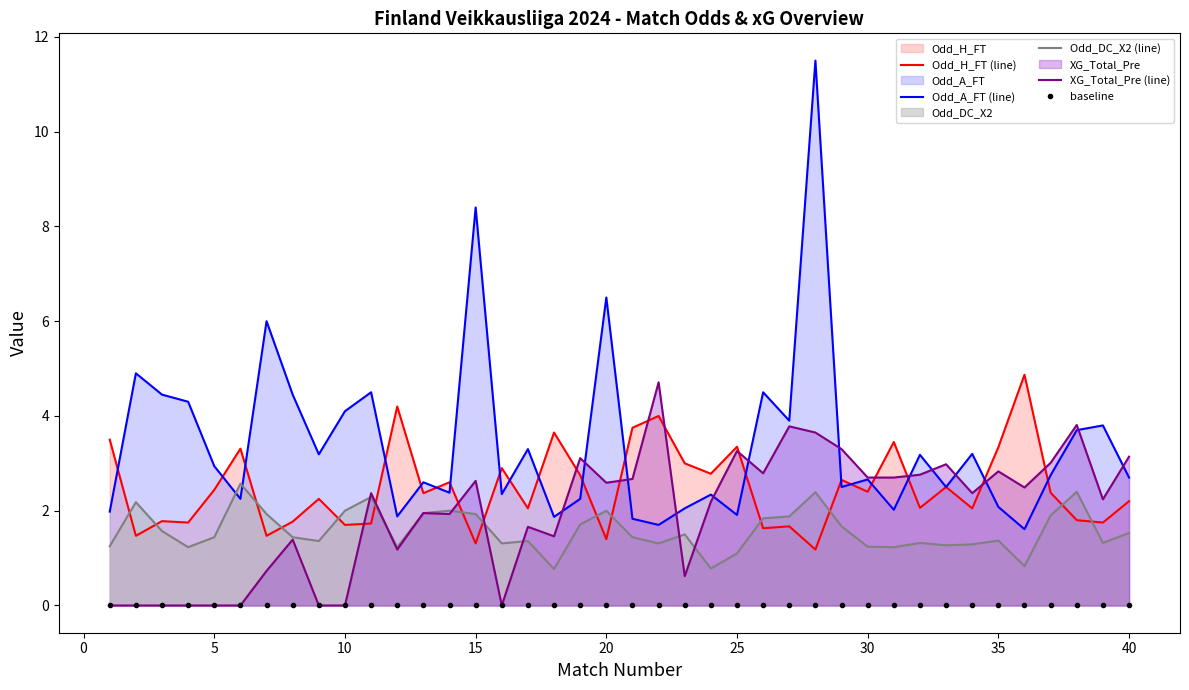

Reading right to left, transcribe all the data shown in this chart.

Odd_H_FT (line): 2.2	1.8	1.8	2.4	4.9	3.3	2.0	2.5	2.1	3.5	2.4	2.6	1.2	1.7	1.6	3.4	2.8	3.0	4.0	3.8	1.4	2.8	3.6	2.0	2.9	1.3	2.6	2.4	4.2	1.7	1.7	2.2	1.8	1.5	3.3	2.4	1.8	1.8	1.5	3.5
Odd_A_FT (line): 2.7	3.8	3.7	2.8	1.6	2.1	3.2	2.5	3.2	2.0	2.7	2.5	11.5	3.9	4.5	1.9	2.3	2.0	1.7	1.8	6.5	2.2	1.9	3.3	2.4	8.4	2.4	2.6	1.9	4.5	4.1	3.2	4.5	6.0	2.2	2.9	4.3	4.5	4.9	2.0
Odd_DC_X2 (line): 1.5	1.3	2.4	1.9	0.8	1.4	1.3	1.3	1.3	1.2	1.2	1.7	2.4	1.9	1.8	1.1	0.8	1.5	1.3	1.4	2.0	1.7	0.8	1.4	1.3	1.9	2.0	1.9	1.2	2.3	2.0	1.4	1.4	1.9	2.6	1.4	1.2	1.6	2.2	1.2
XG_Total_Pre (line): 3.1	2.2	3.8	3.0	2.5	2.8	2.4	3.0	2.8	2.7	2.7	3.3	3.6	3.8	2.8	3.3	2.2	0.6	4.7	2.7	2.6	3.1	1.5	1.7	0.0	2.6	1.9	1.9	1.2	2.4	0.0	0.0	1.4	0.7	0.0	0.0	0.0	0.0	0.0	0.0
baseline: 0.0	0.0	0.0	0.0	0.0	0.0	0.0	0.0	0.0	0.0	0.0	0.0	0.0	0.0	0.0	0.0	0.0	0.0	0.0	0.0	0.0	0.0	0.0	0.0	0.0	0.0	0.0	0.0	0.0	0.0	0.0	0.0	0.0	0.0	0.0	0.0	0.0	0.0	0.0	0.0